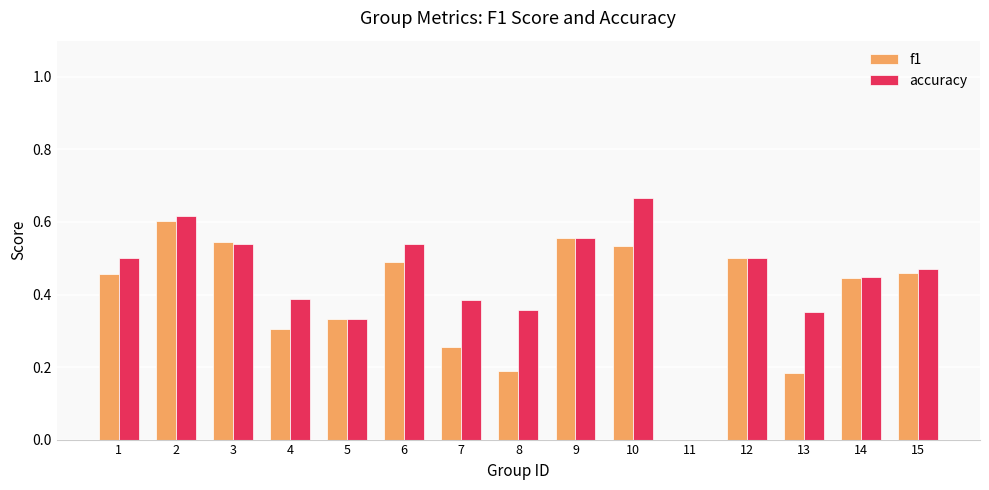

Is the value of accuracy at 2 greater than the value of f1 at 14?

Yes